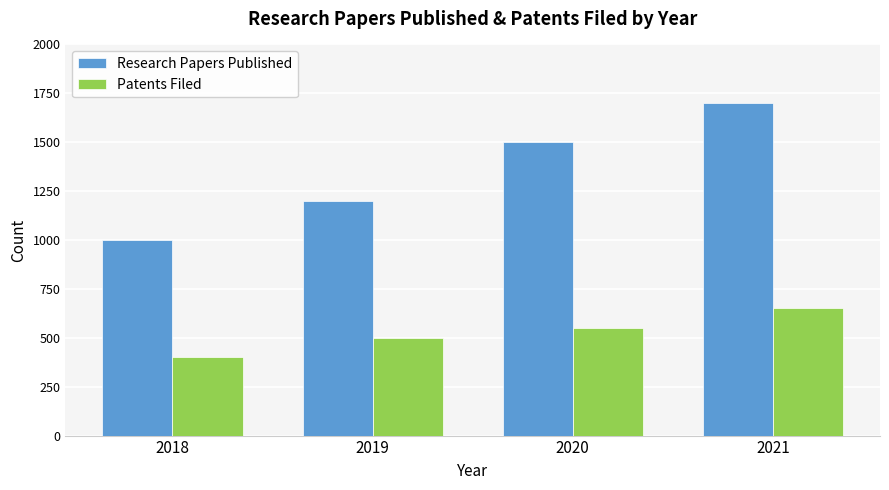

Between 2019 and 2020, which series saw the biggest shift?

Research Papers Published